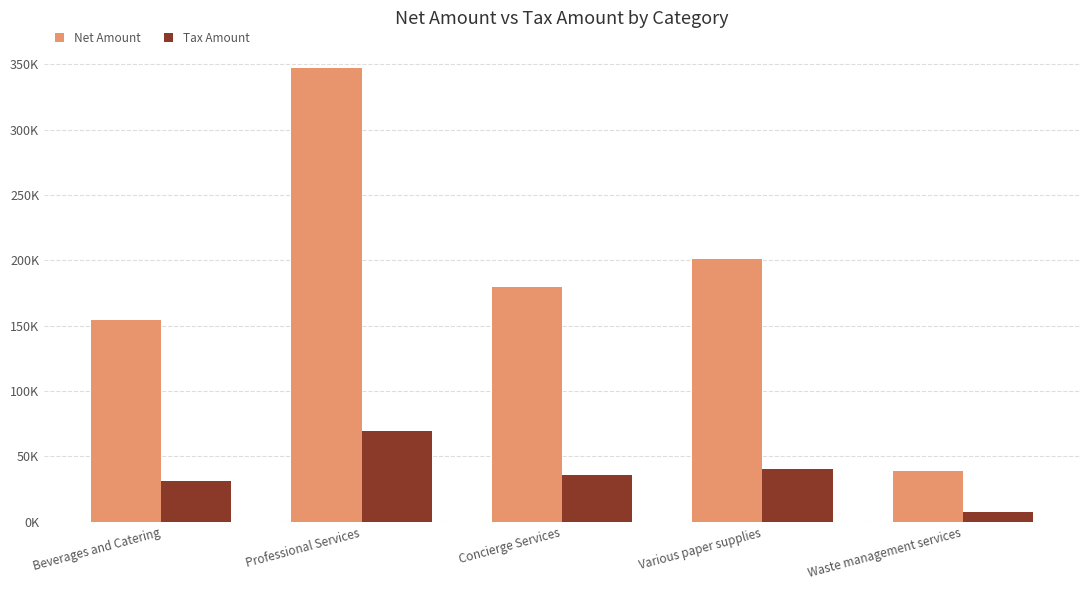

At which category is the sum across all series the highest?

Professional Services